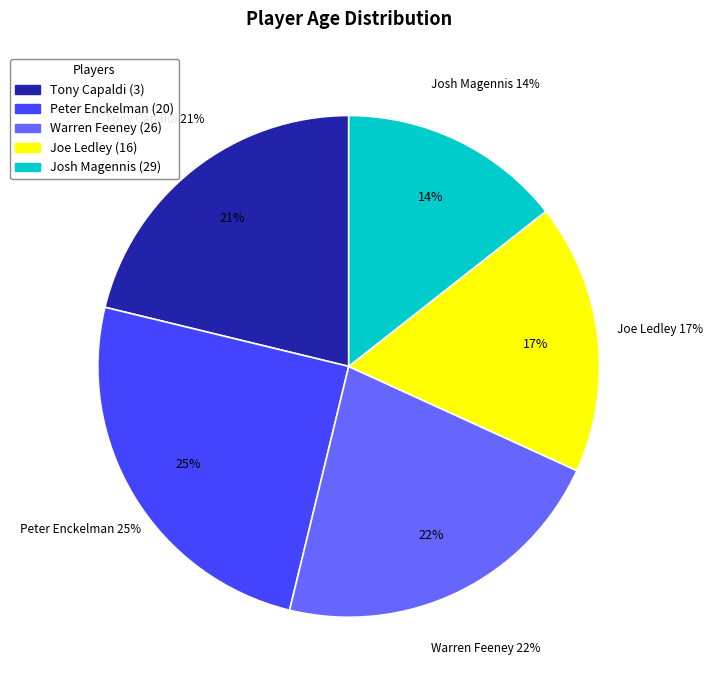

Rank the categories by value from lowest to highest.

Josh Magennis (29), Joe Ledley (16), Tony Capaldi (3), Warren Feeney (26), Peter Enckelman (20)